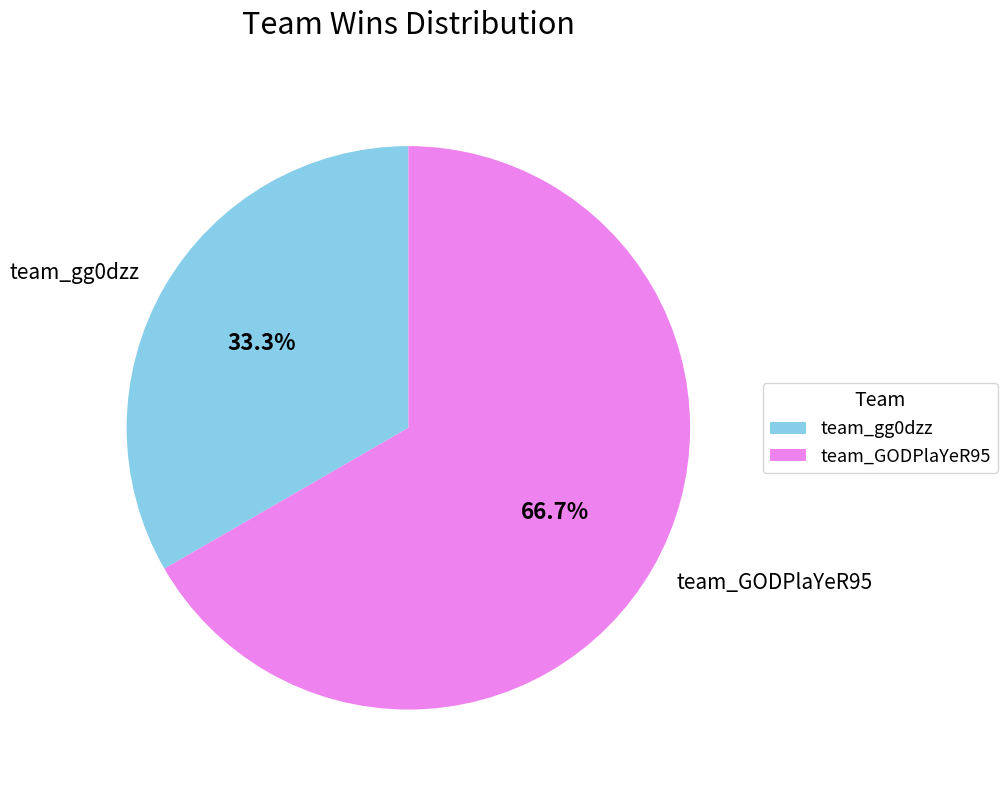

Is the sum of team_GODPlaYeR95 and team_gg0dzz greater than half?

Yes